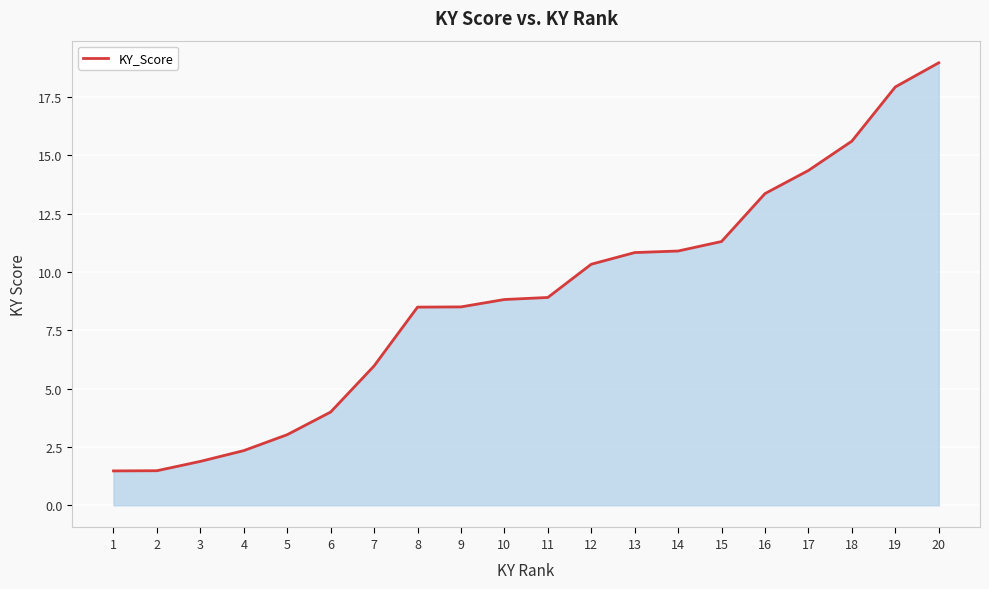

Approximately how many times larger is the value at 8 compared to 1?

5.8